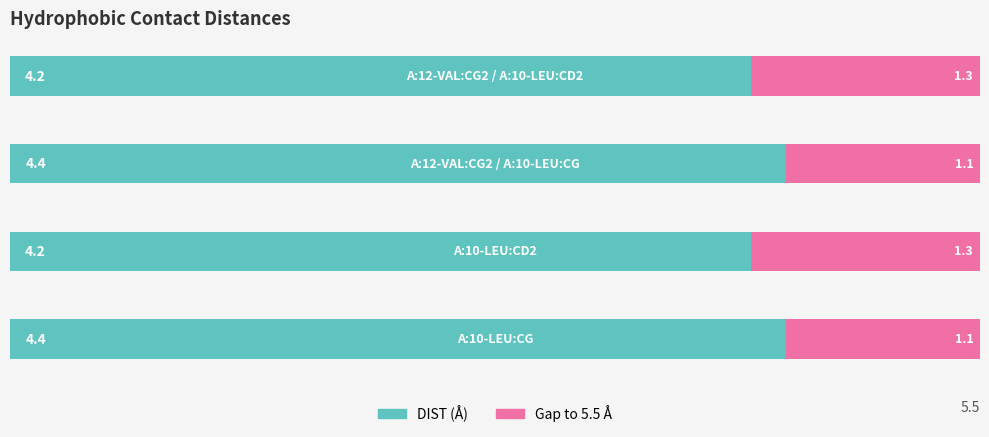

What is the average value of the DIST (Å) series?

4.3